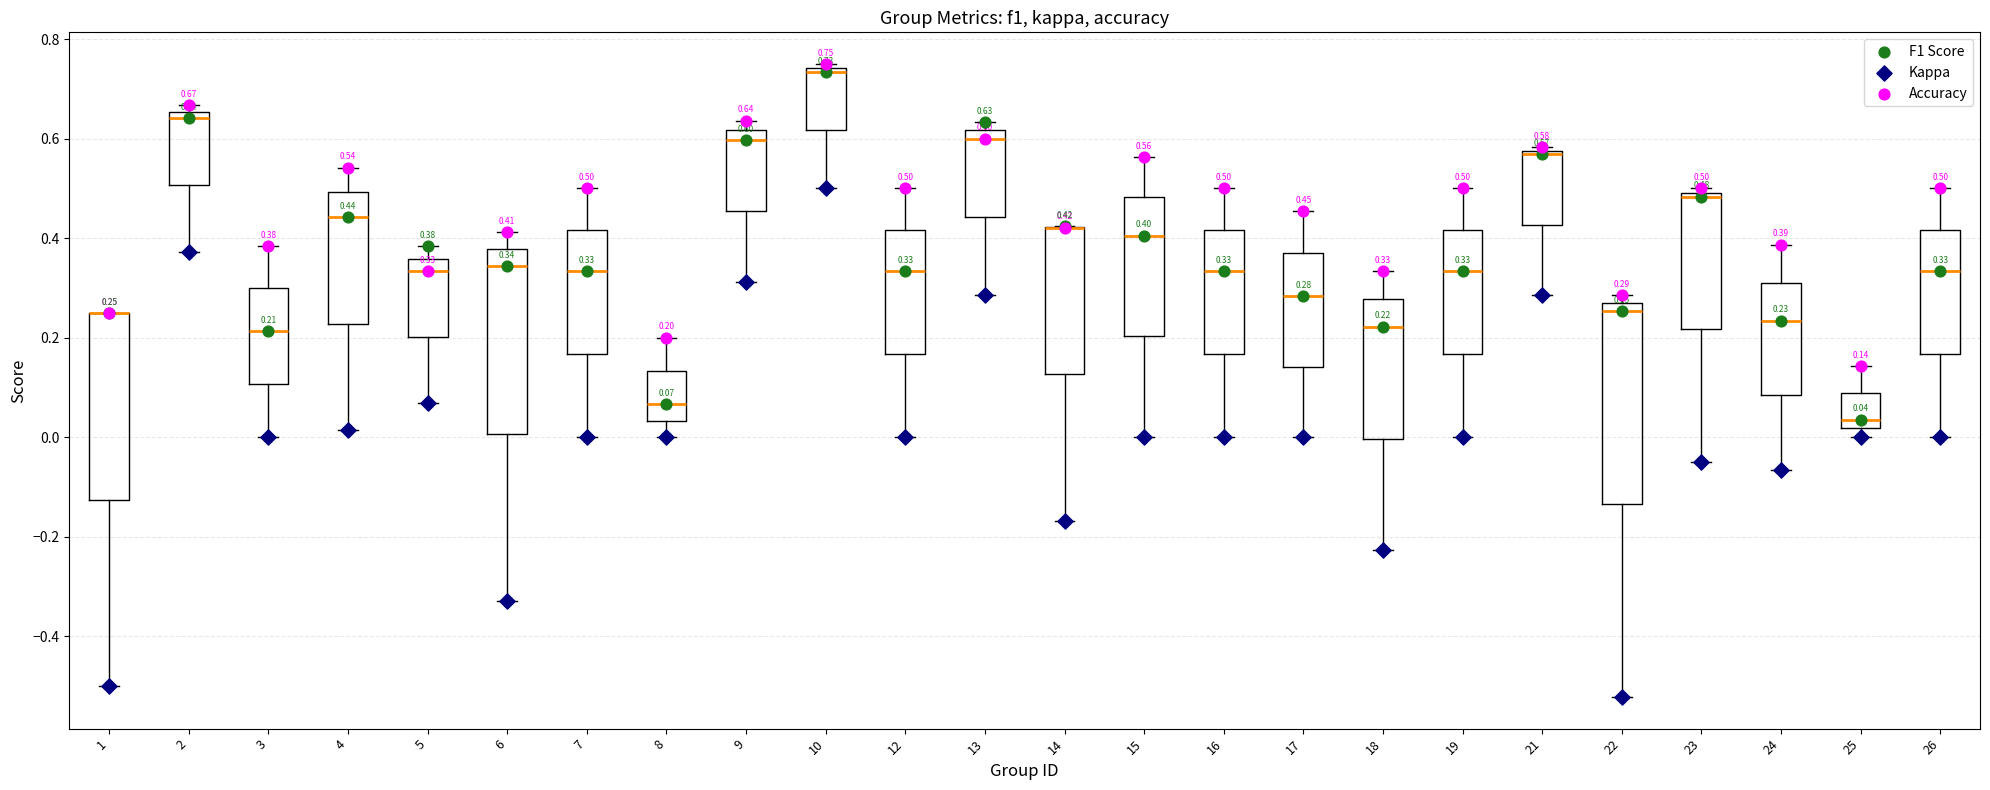

Comparing the boxes themselves (not the whiskers), which one is the tallest?

22